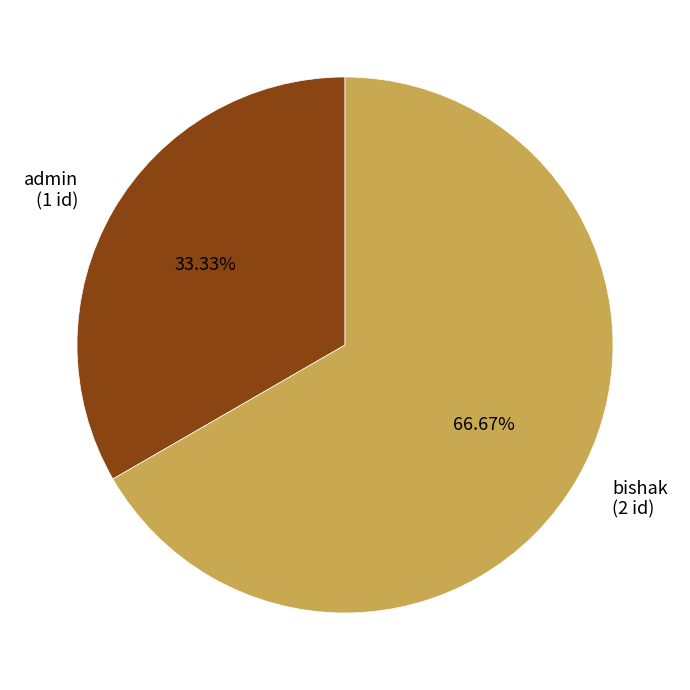

Does bishak represent more than half of the total?

Yes